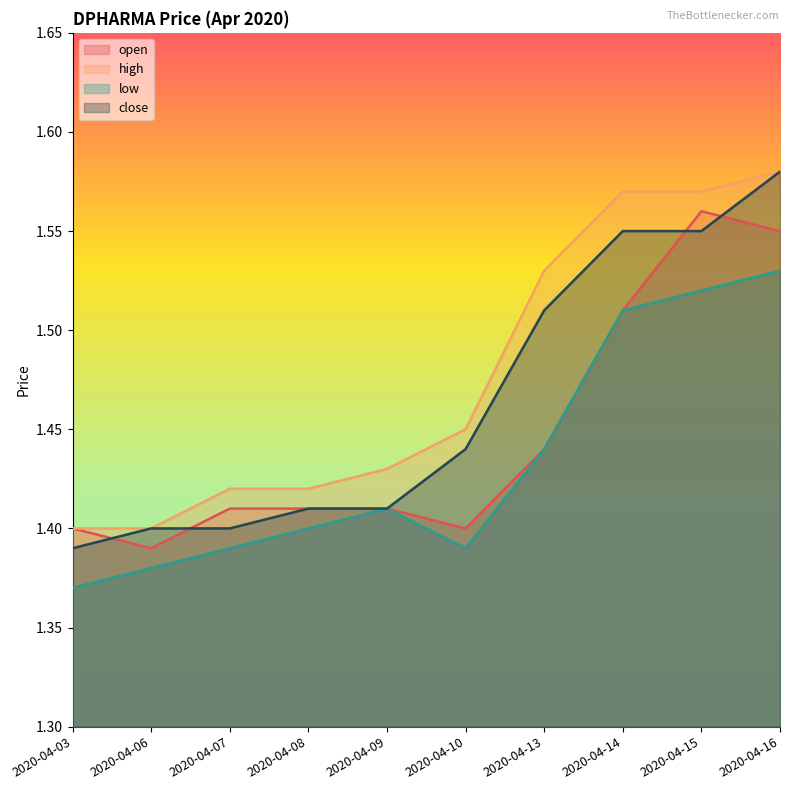

What is the sum of all close values?

14.6